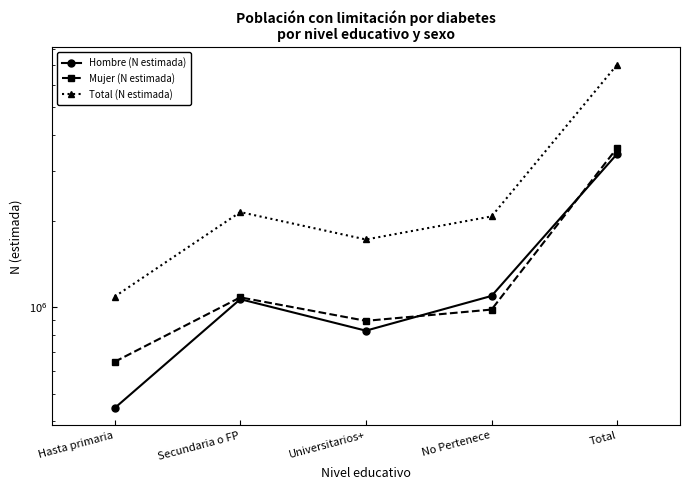

What is the total value across all series at No Pertenece?

4156766